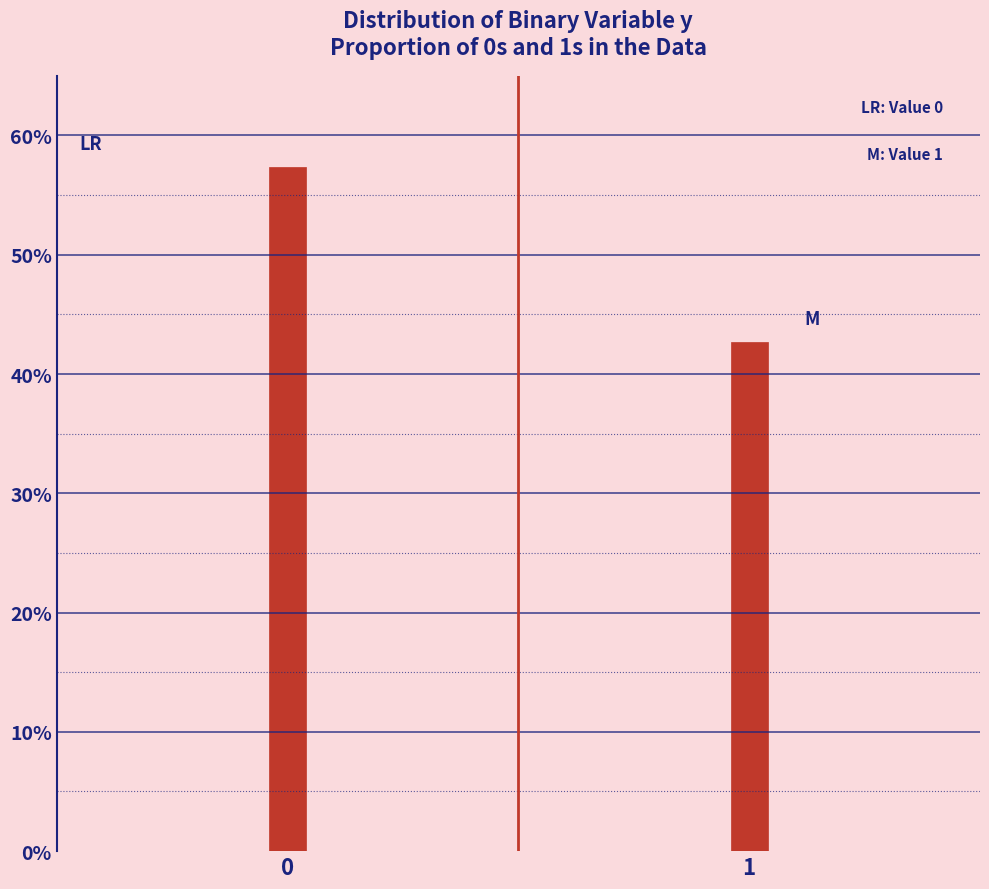

Reading left to right, what are all the values shown in this chart?

57.3	42.7